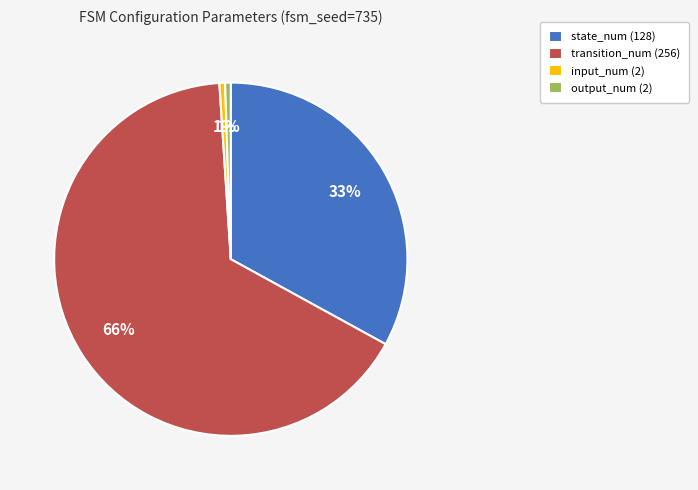

Does state_num represent more than half of the total?

No